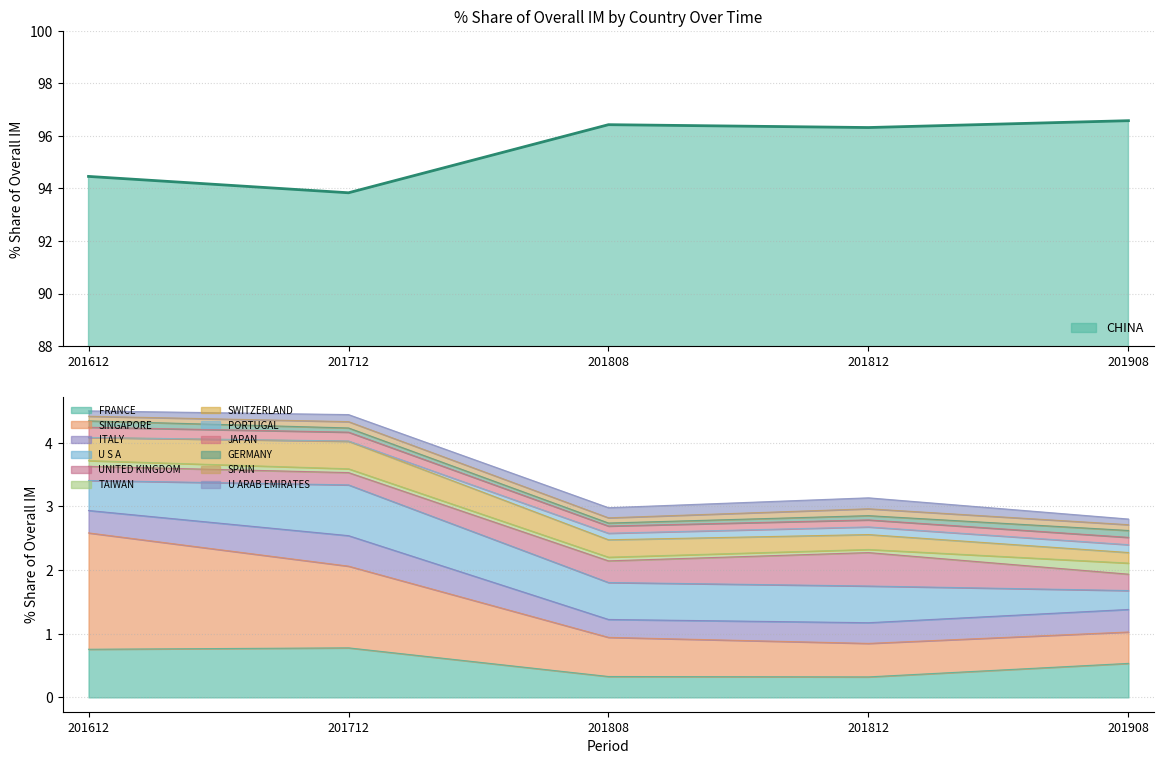

The CHINA series shows 96.3 at 201812. True or false?

True